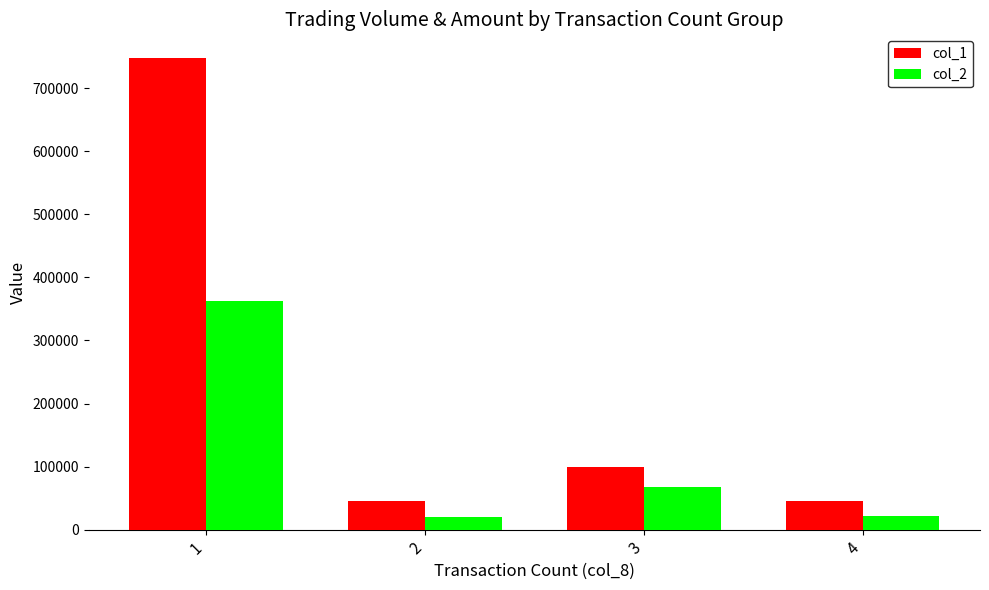

Which series has the largest total across all categories?

col_1